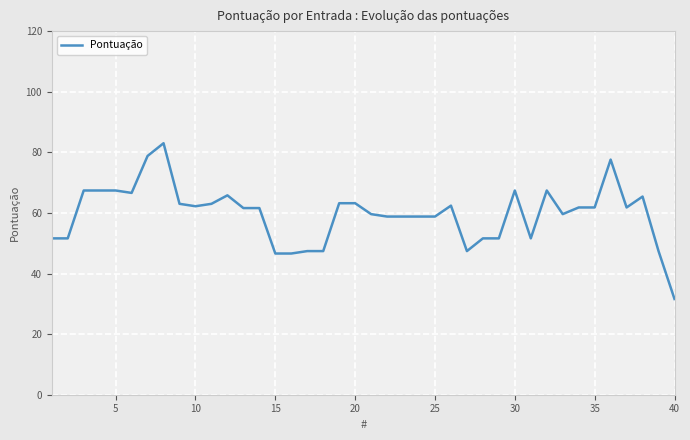

What is the minimum value shown in the chart?

31.6